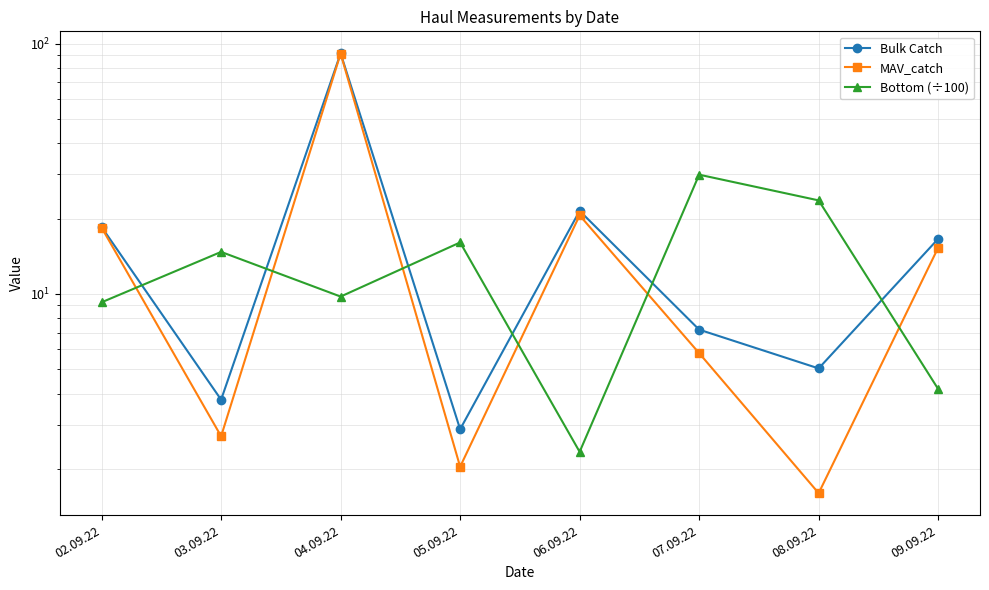

Is it true that Bottom (÷100) equals 9.8 at 04.09.22?

True